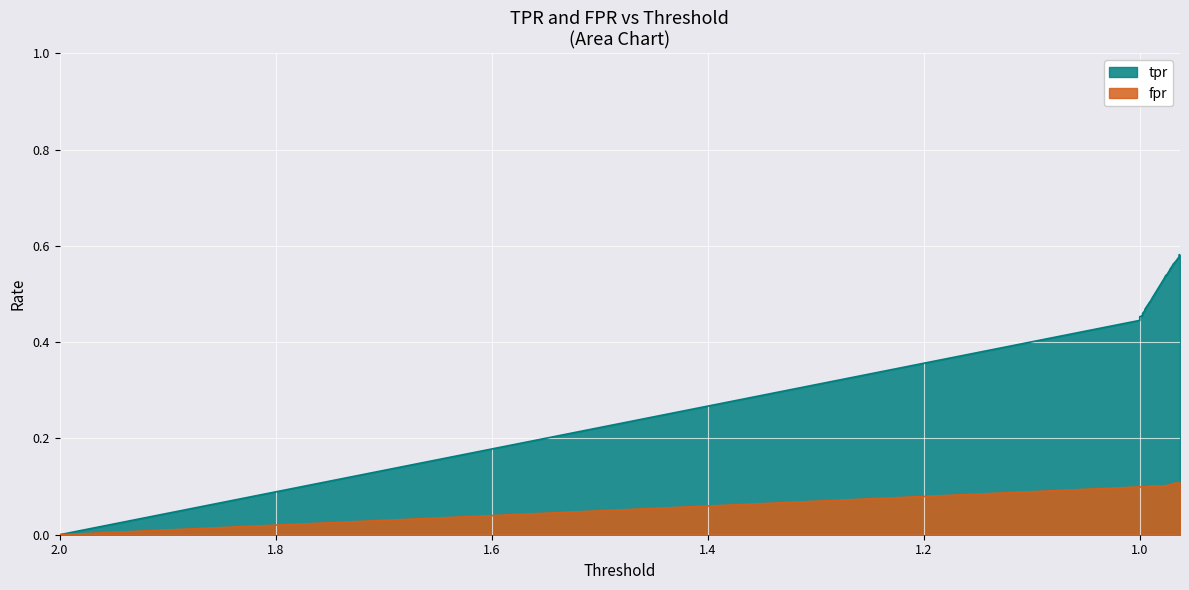

At how many categories does at least one series exceed 0?

39